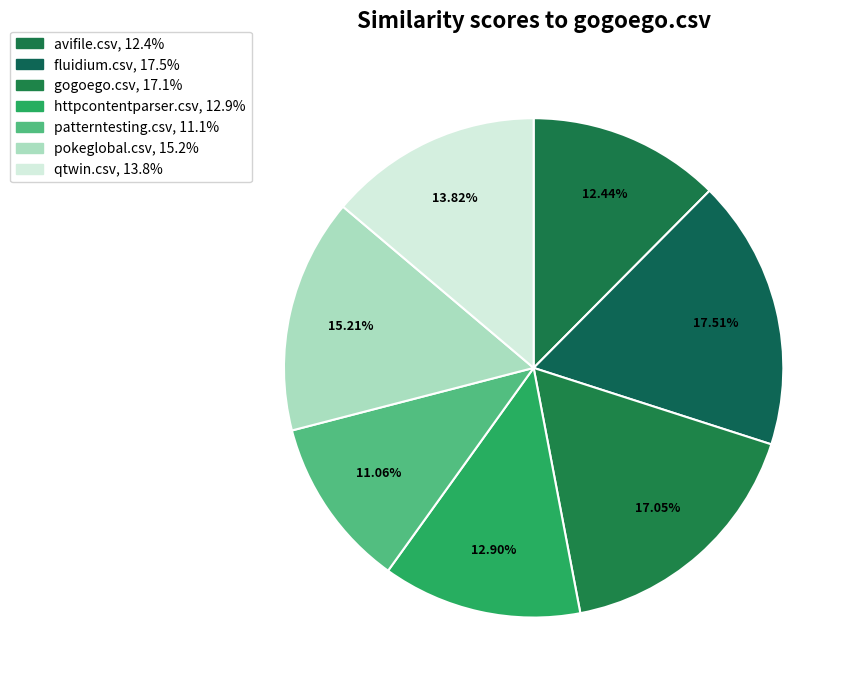

How many segments does this pie chart have?

7